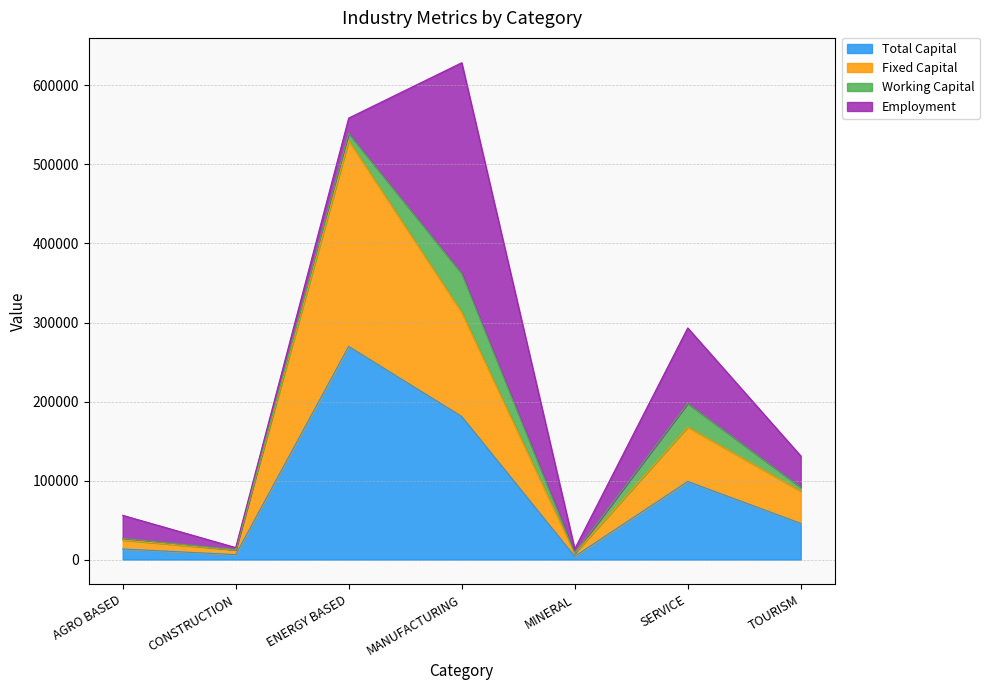

At which label does Total Capital reach its minimum?

MINERAL